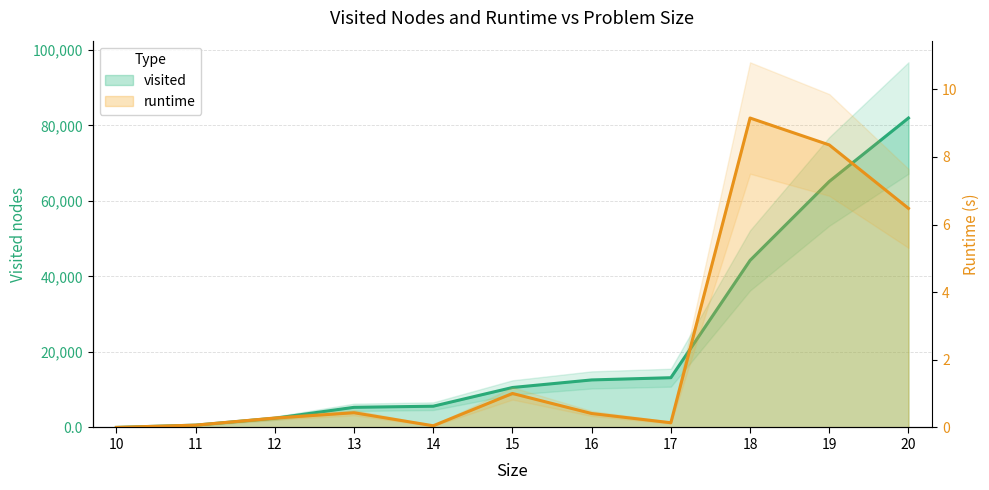

Which label corresponds to the largest value in the chart?

20